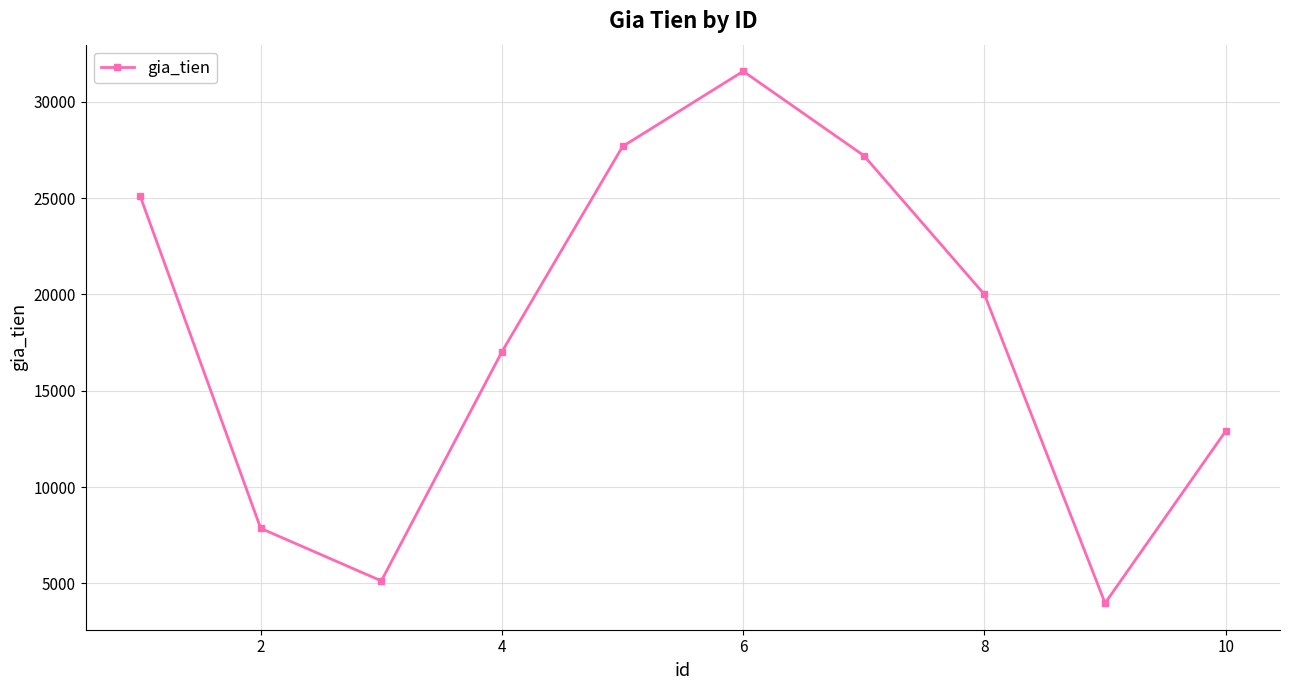

True or false: there are more than 0 points higher than both neighbors.

True